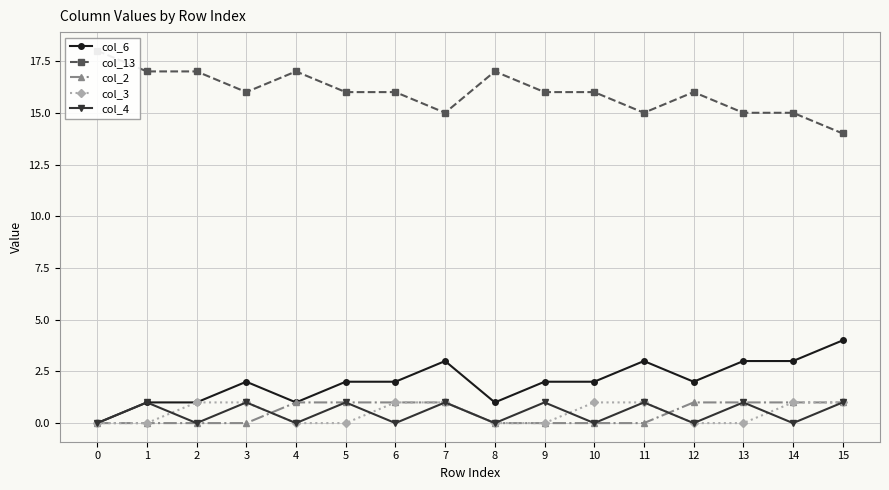

True or false: col_4 has more than 0 points higher than both neighbors.

True